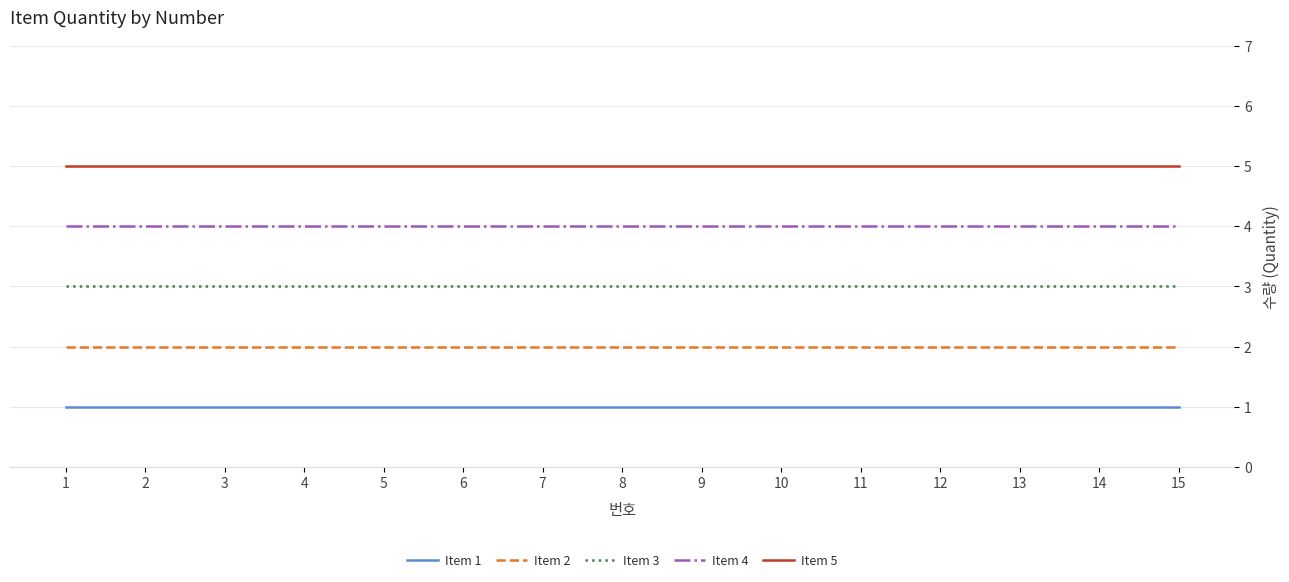

Does the chart display data point markers on the line(s)?

No